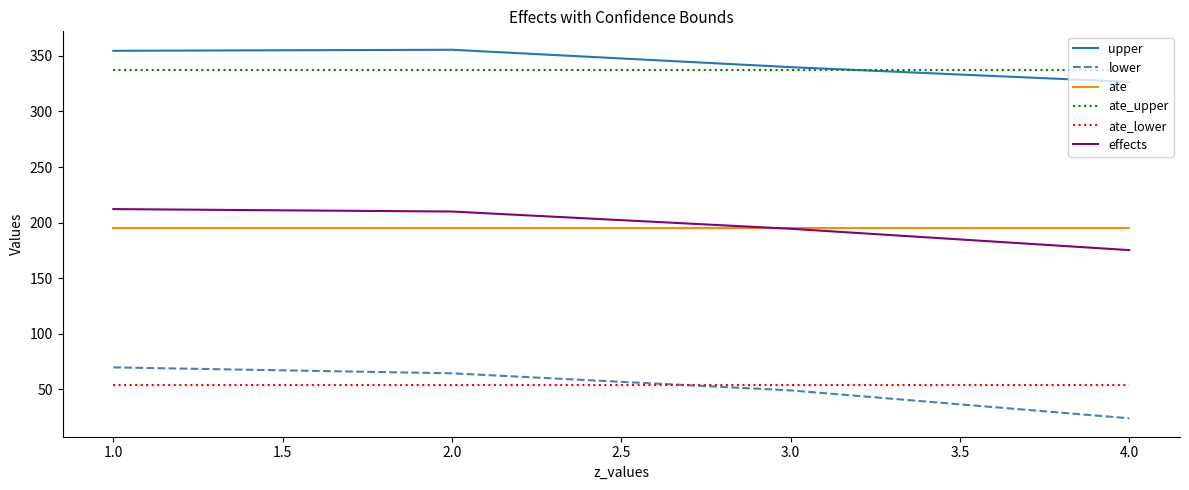

What is the spread (max minus min) of values at 4.0?

313.0